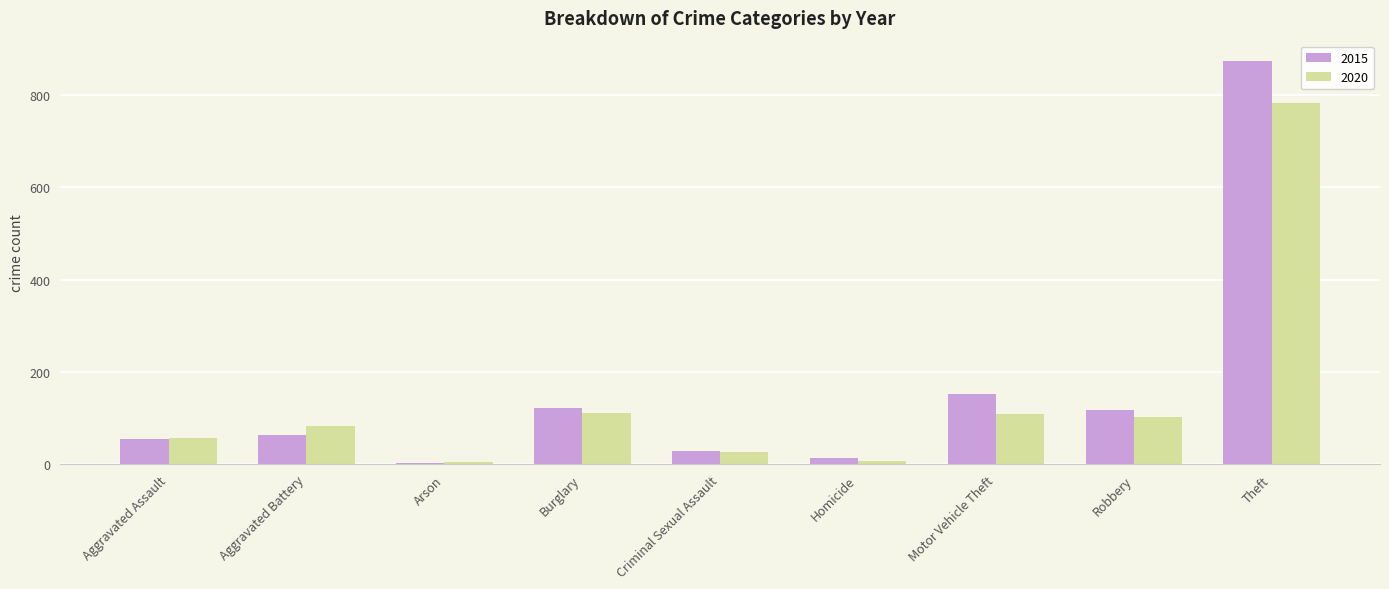

What is the total value across all series at Robbery?

219